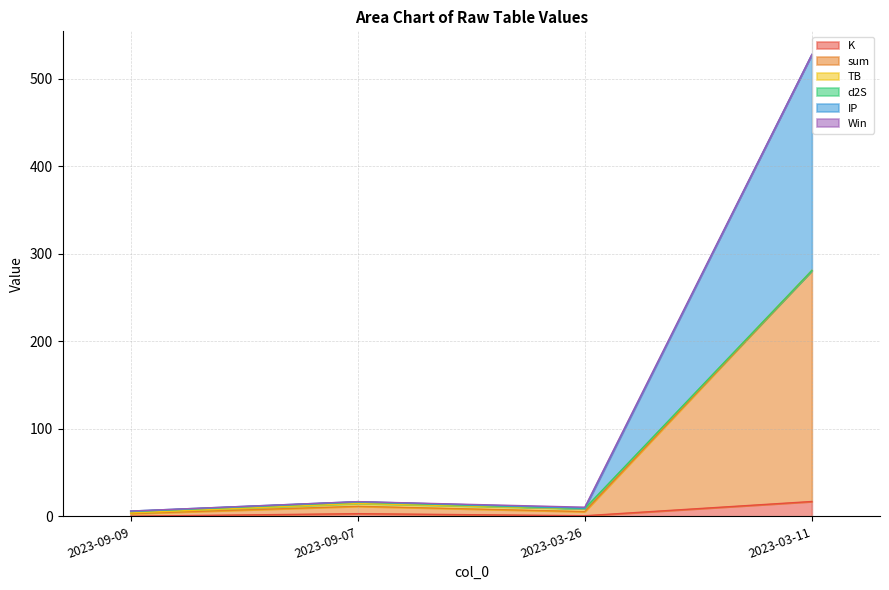

At 2023-03-11, list the series in order from largest to smallest.

sum, IP, K